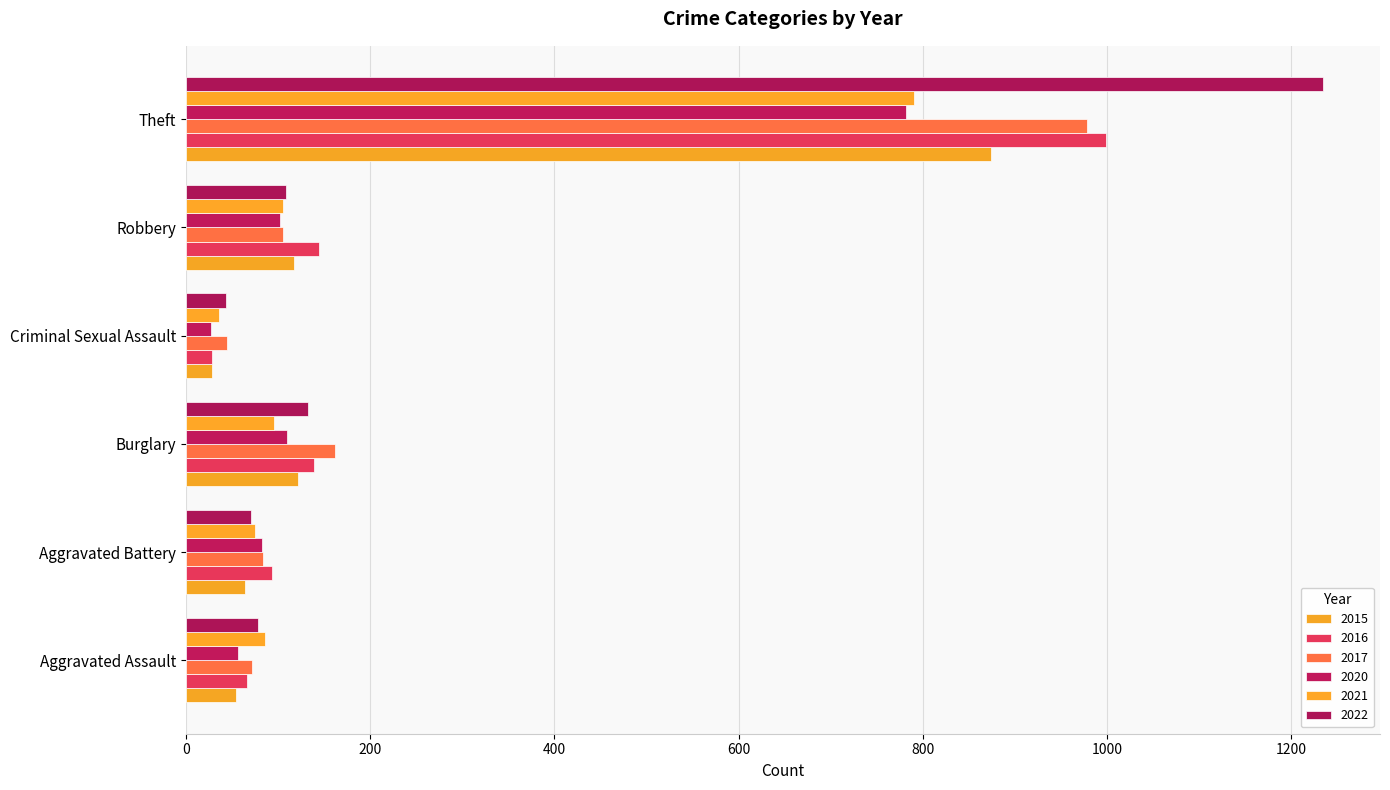

What is the difference between the highest and lowest values at Aggravated Assault?

32